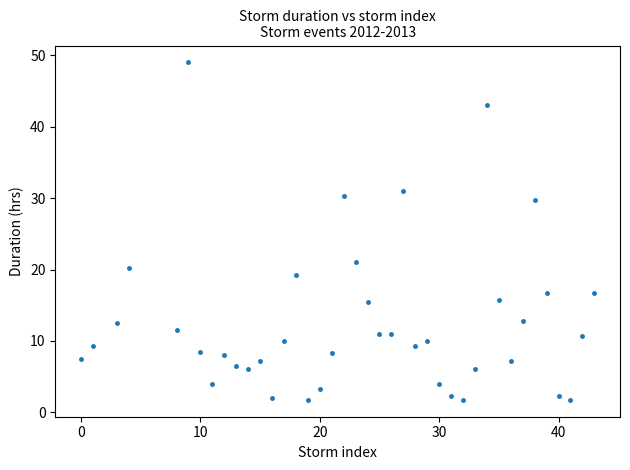

What is the range of X values (max minus min)?

43.0